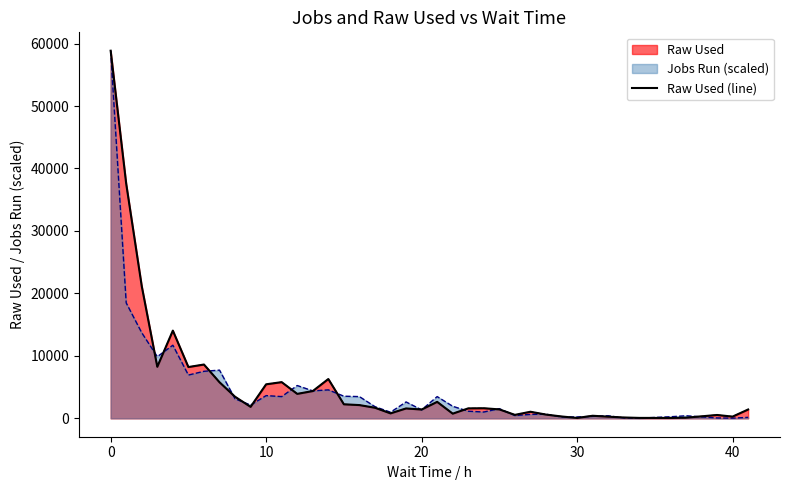

Does the chart have visible grid lines?

No